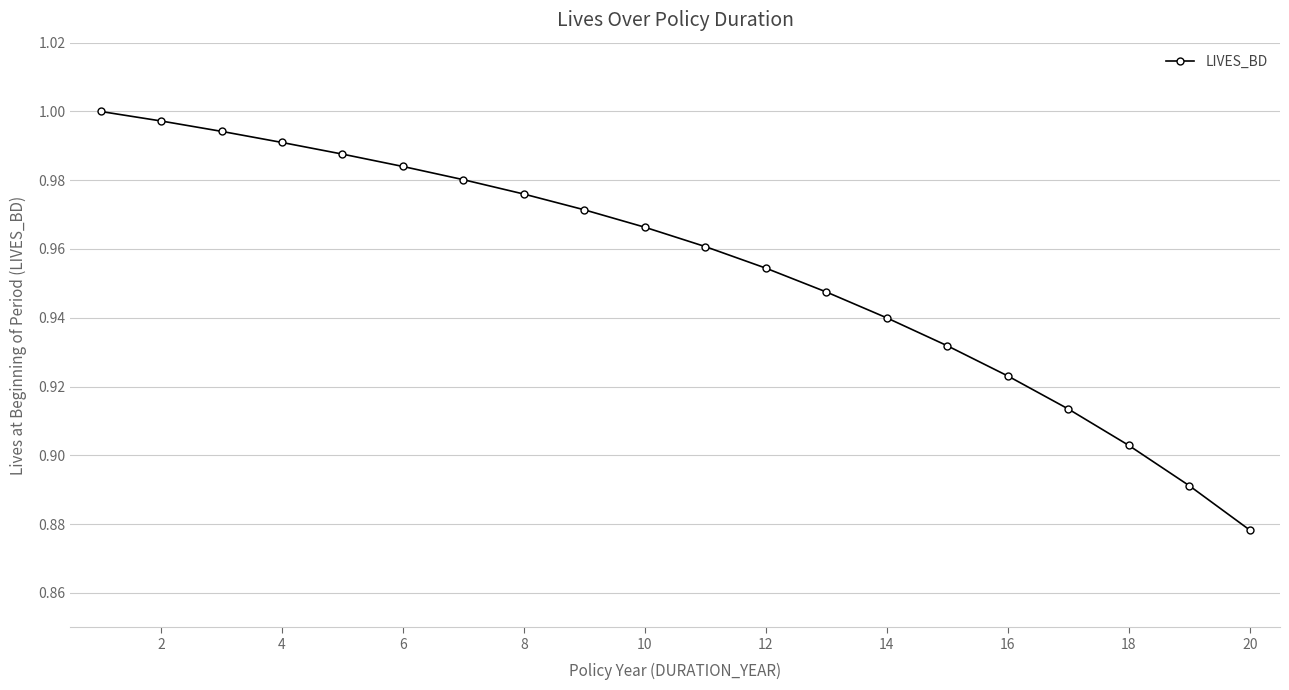

What is the sum of all values?

19.1